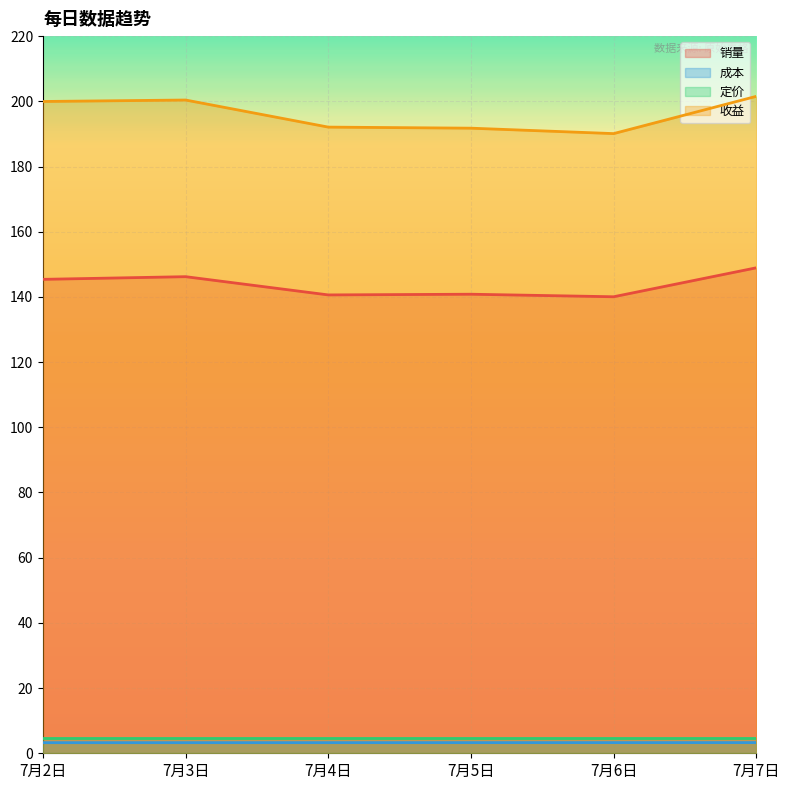

Is it true that 销量 equals 148.9 at 7月7日?

True